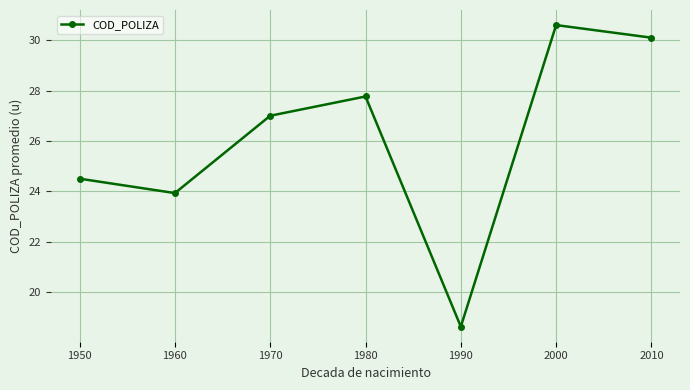

What is the value of the 6th point from the left?

30.6